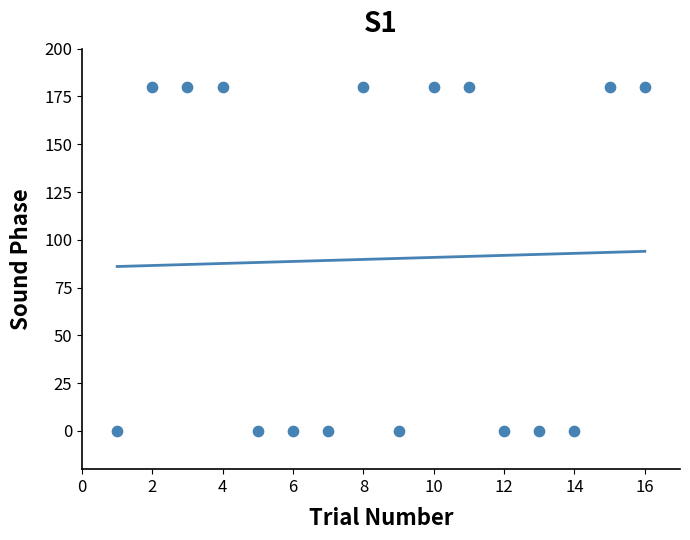

What is the range of X values (max minus min)?

15